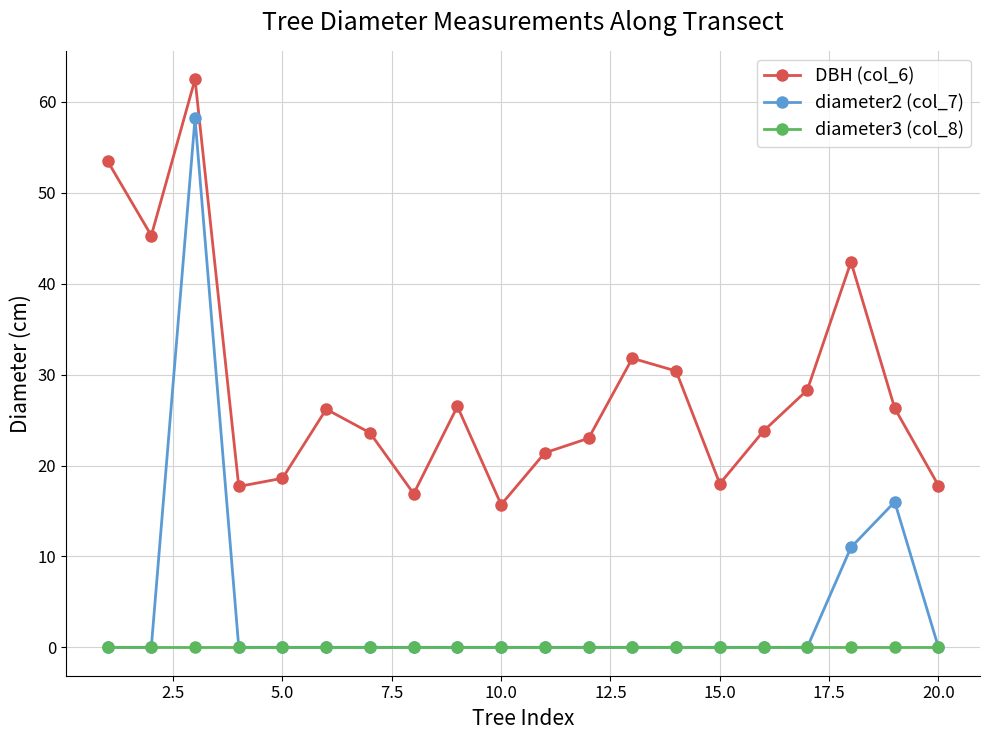

List the series in order of their peak value, highest first.

DBH (col_6), diameter2 (col_7), diameter3 (col_8)